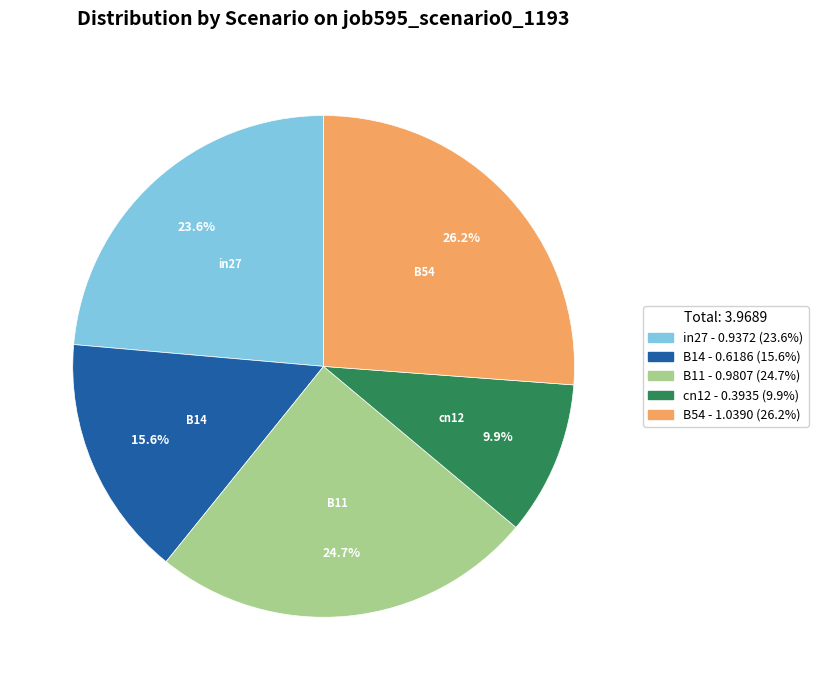

To the nearest percent, what is the difference between the B14 and B11 slice percentages?

9%